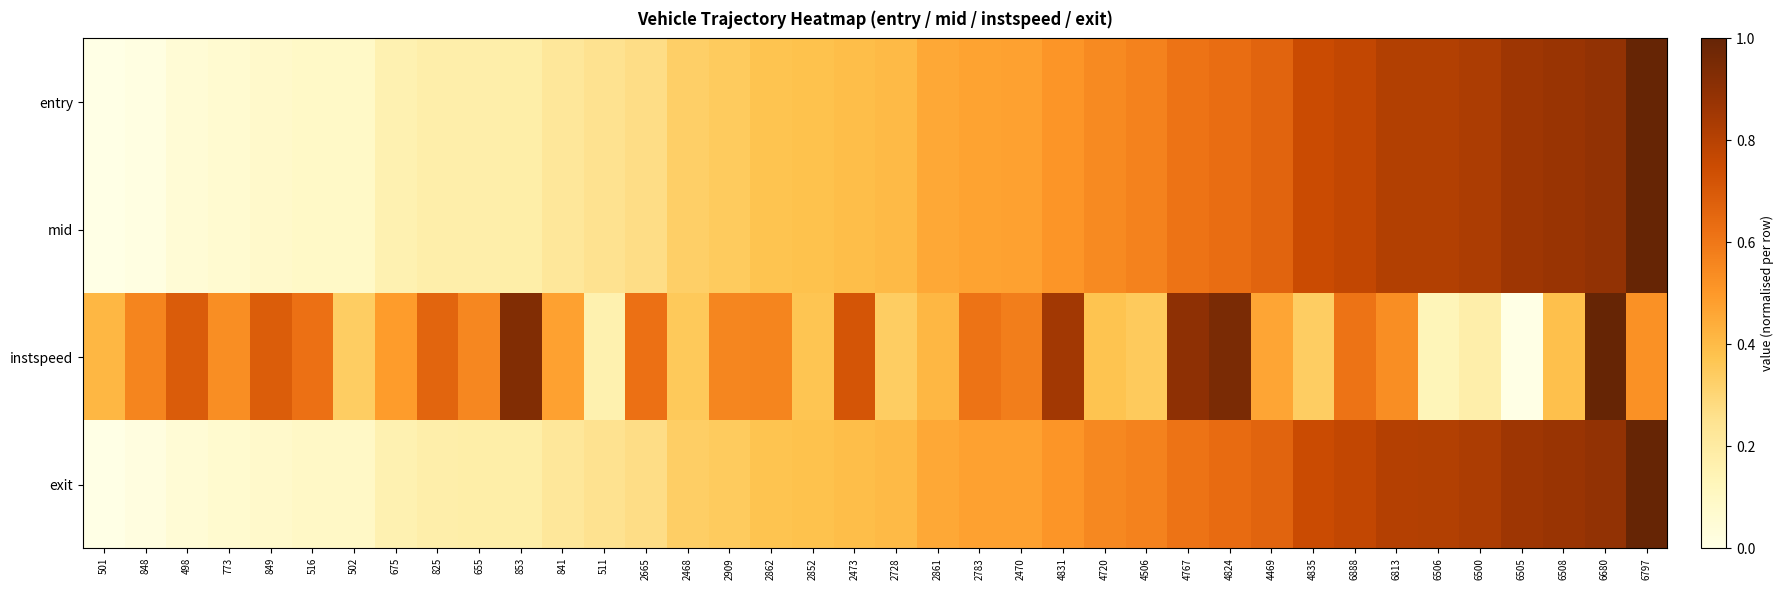

Reading left to right, extract all data points from this chart.

entry: 501=0.0	848=0.0	498=0.1	773=0.1	849=0.1	516=0.1	502=0.1	675=0.2	825=0.2	655=0.2	853=0.2	841=0.2	511=0.3	2665=0.3	2468=0.3	2909=0.3	2862=0.4	2852=0.4	2473=0.4	2728=0.4	2861=0.5	2783=0.5	2470=0.5	4831=0.5	4720=0.5	4506=0.6	4767=0.6	4824=0.6	4469=0.7	4835=0.8	6888=0.8	6813=0.8	6506=0.8	6500=0.8	6505=0.9	6508=0.9	6680=0.9	6797=1.0
mid: 501=0.0	848=0.0	498=0.1	773=0.1	849=0.1	516=0.1	502=0.1	675=0.2	825=0.2	655=0.2	853=0.2	841=0.2	511=0.3	2665=0.3	2468=0.3	2909=0.3	2862=0.4	2852=0.4	2473=0.4	2728=0.4	2861=0.5	2783=0.5	2470=0.5	4831=0.5	4720=0.5	4506=0.6	4767=0.6	4824=0.6	4469=0.7	4835=0.8	6888=0.8	6813=0.8	6506=0.8	6500=0.8	6505=0.9	6508=0.9	6680=0.9	6797=1.0
instspeed: 501=0.4	848=0.6	498=0.7	773=0.5	849=0.7	516=0.6	502=0.3	675=0.5	825=0.7	655=0.6	853=0.9	841=0.5	511=0.2	2665=0.6	2468=0.4	2909=0.6	2862=0.6	2852=0.4	2473=0.7	2728=0.3	2861=0.4	2783=0.6	2470=0.6	4831=0.8	4720=0.4	4506=0.3	4767=0.9	4824=0.9	4469=0.5	4835=0.3	6888=0.6	6813=0.5	6506=0.1	6500=0.2	6505=0.0	6508=0.4	6680=1.0	6797=0.5
exit: 501=0.0	848=0.0	498=0.1	773=0.1	849=0.1	516=0.1	502=0.1	675=0.2	825=0.2	655=0.2	853=0.2	841=0.2	511=0.3	2665=0.3	2468=0.3	2909=0.3	2862=0.4	2852=0.4	2473=0.4	2728=0.4	2861=0.5	2783=0.5	2470=0.5	4831=0.5	4720=0.5	4506=0.6	4767=0.6	4824=0.6	4469=0.7	4835=0.8	6888=0.8	6813=0.8	6506=0.8	6500=0.8	6505=0.9	6508=0.9	6680=0.9	6797=1.0